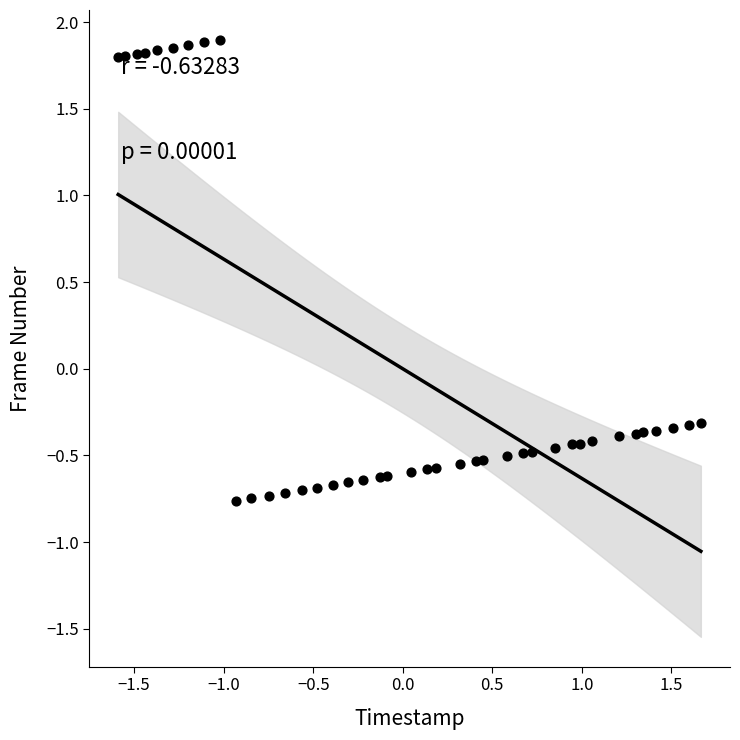

What is the range of Y values (max minus min)?

2.7